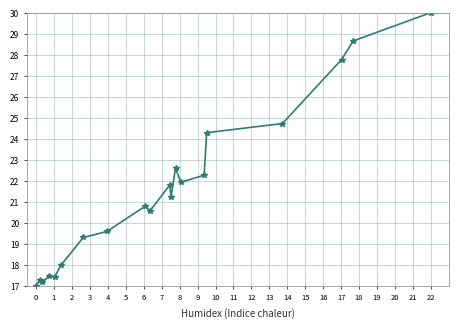

What is the average value?

21.5